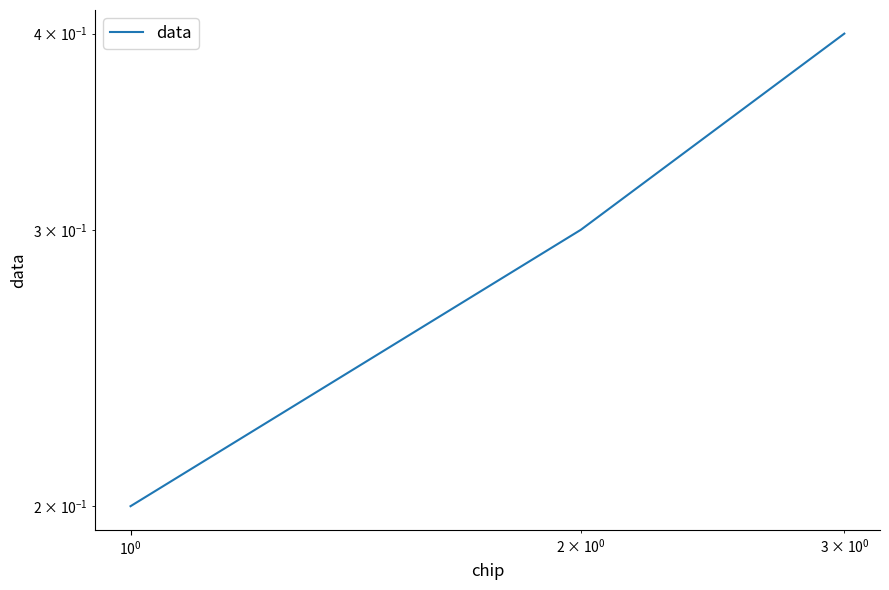

Count the values in the range 0 to 1.

3